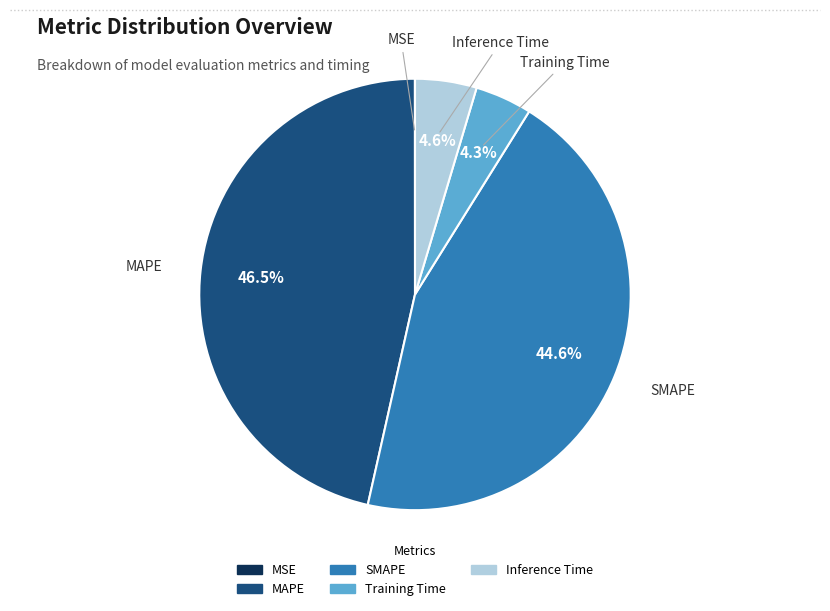

How much of the chart is everything except SMAPE?

55.4%